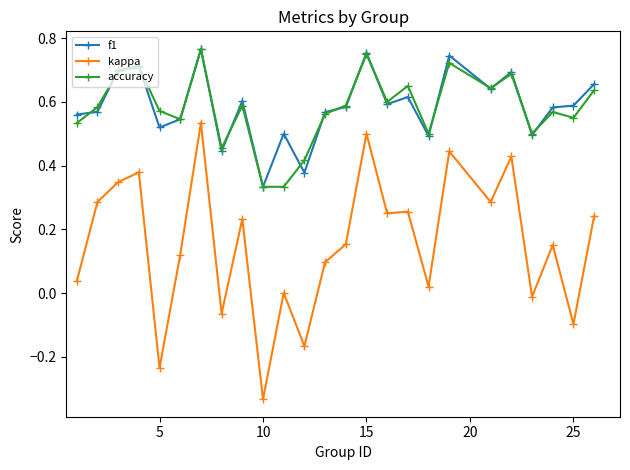

True or false: f1 and kappa cross at least once.

False